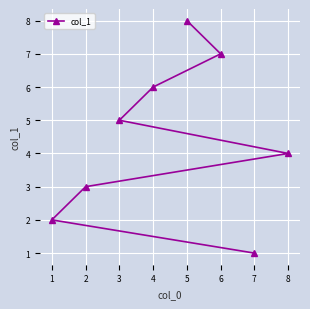

What is the smallest value displayed?

1